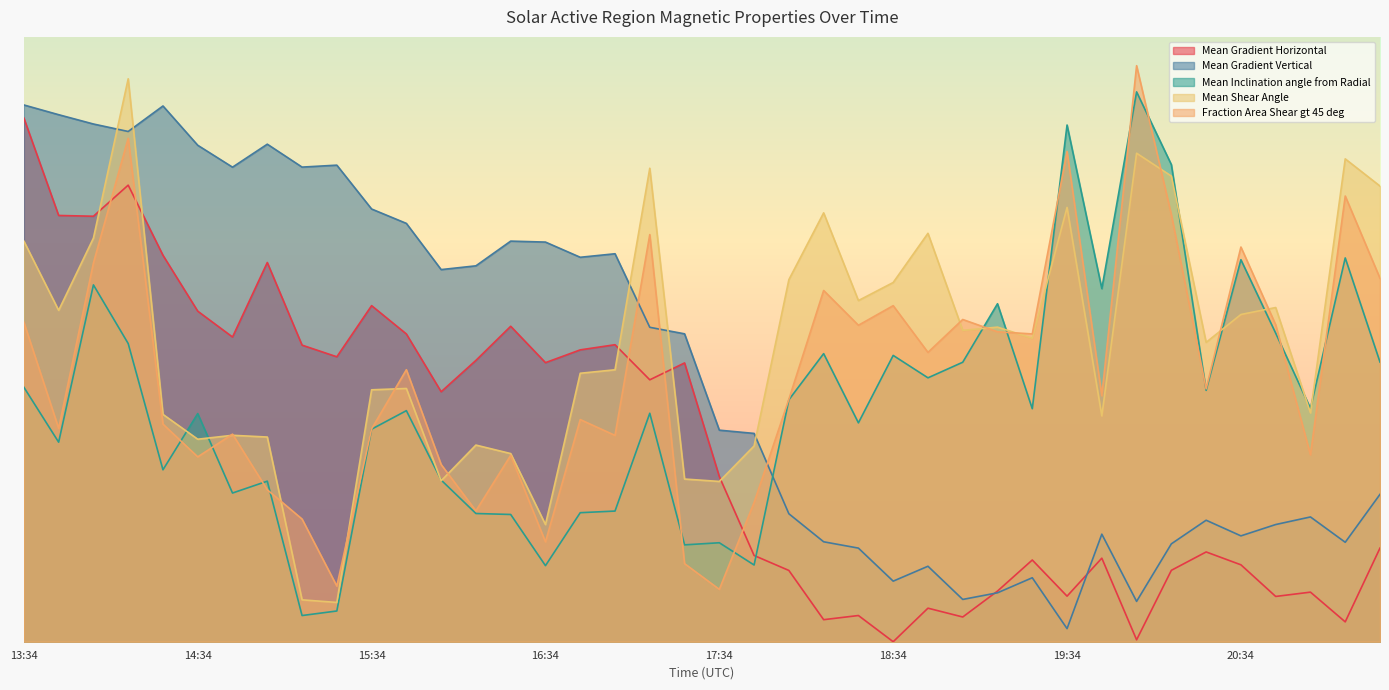

Where is the first local maximum for Mean Inclination angle from Radial?

2011/02/07 13:58